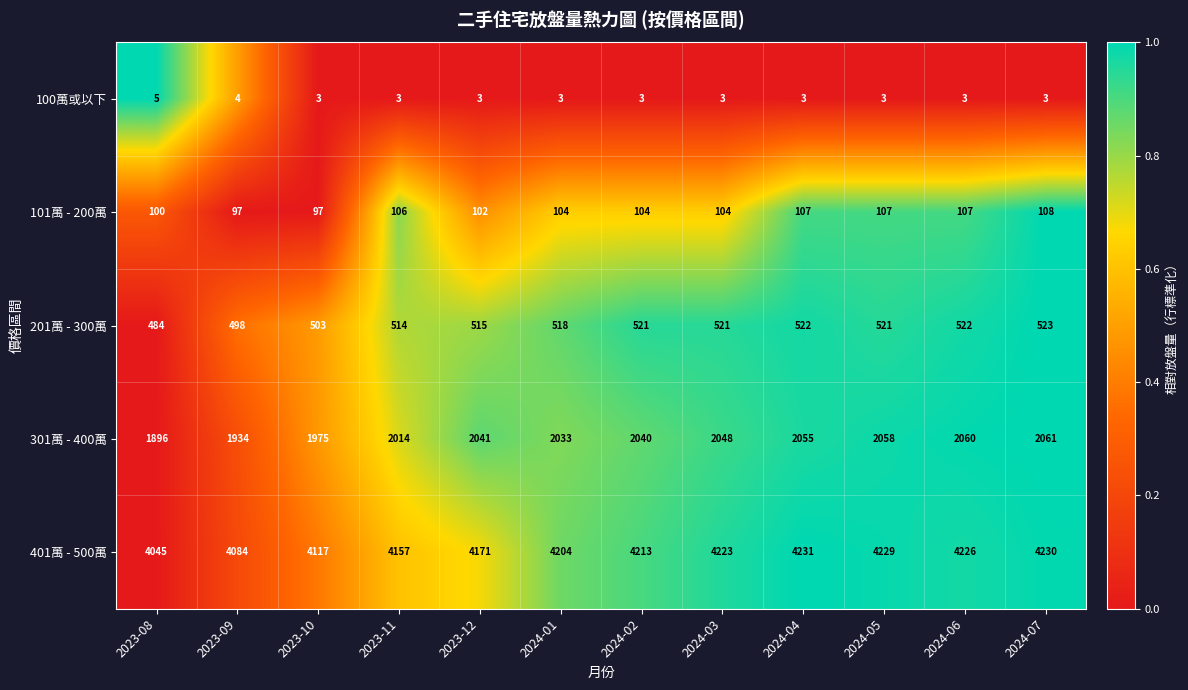

The 301萬 - 400萬 series shows 3160 at 2023-12. True or false?

False